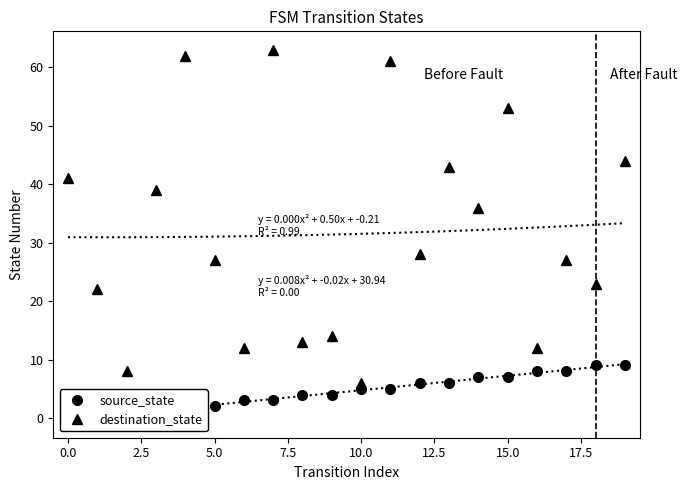

What is the label of the 13th point from the left?

12